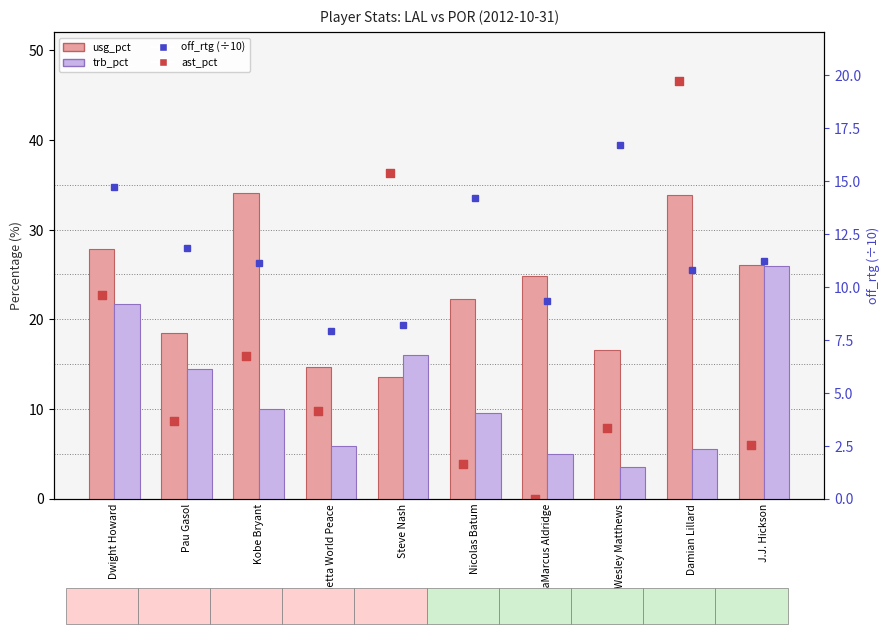

What are all the series names shown in the legend?

usg_pct, trb_pct, ast_pct, off_rtg (÷10)